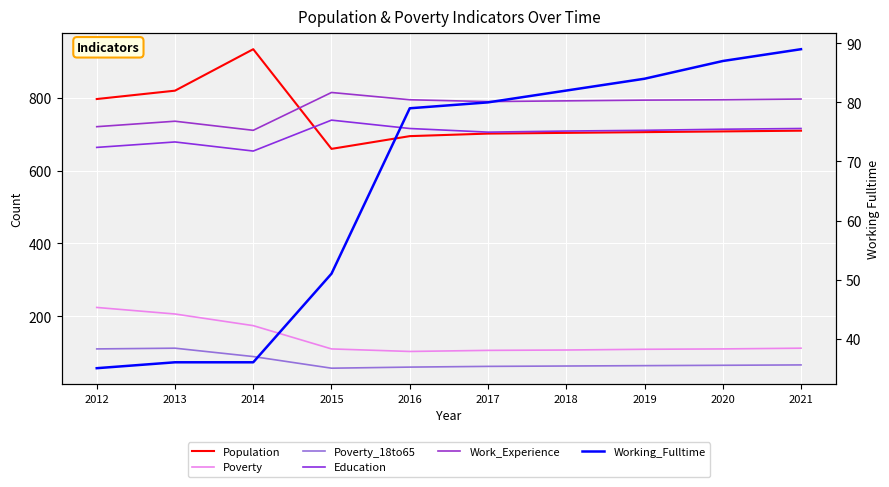

How many data points does each series have?

10